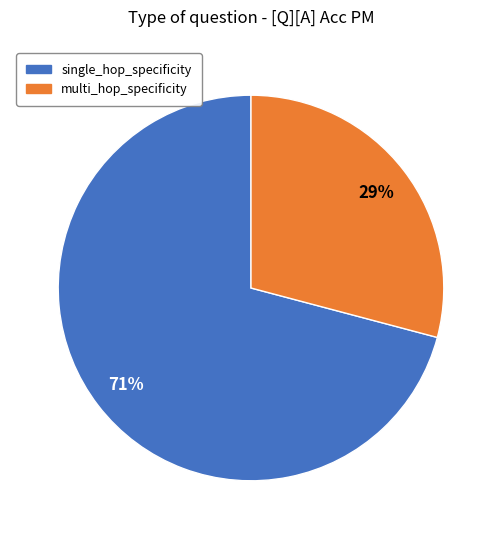

Does single_hop_specificity account for over 50% of the chart?

Yes